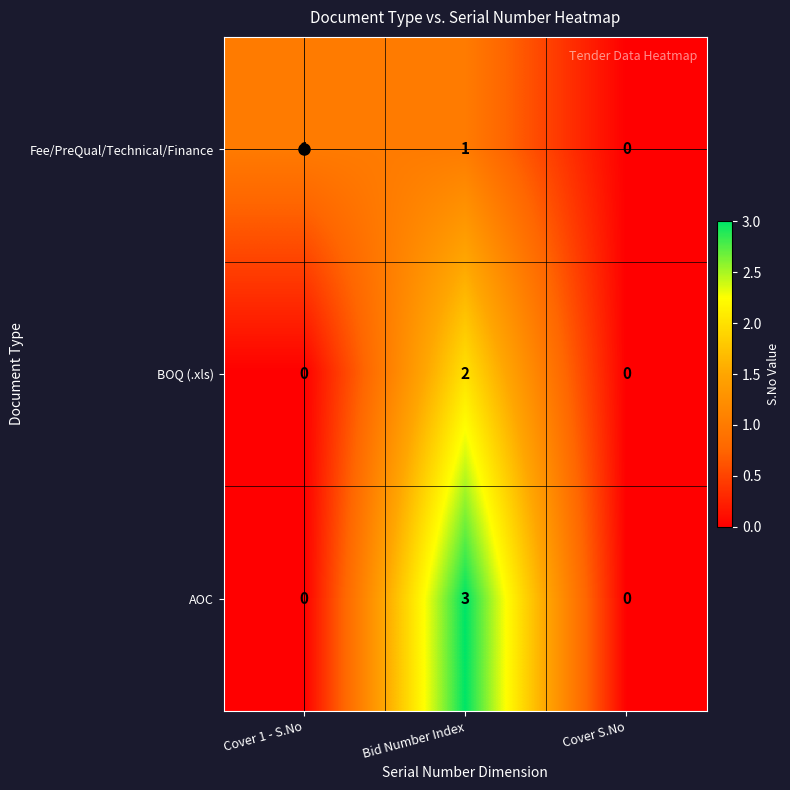

Which series changed the most between Cover 1 - S.No and Cover S.No?

Fee/PreQual/Technical/Finance